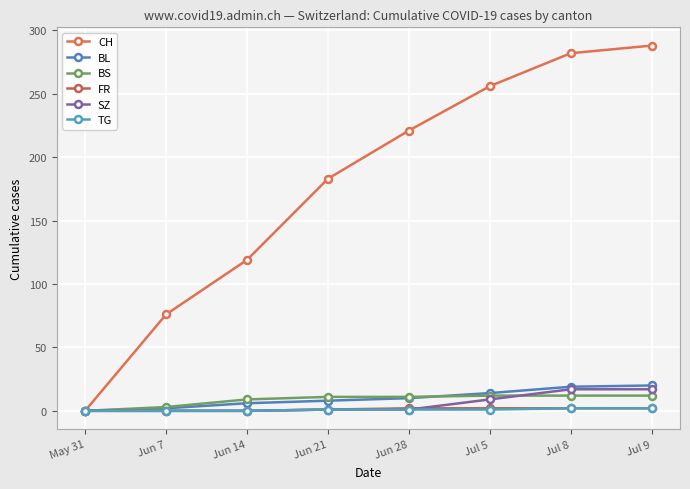

How many lines are shown in the chart?

6